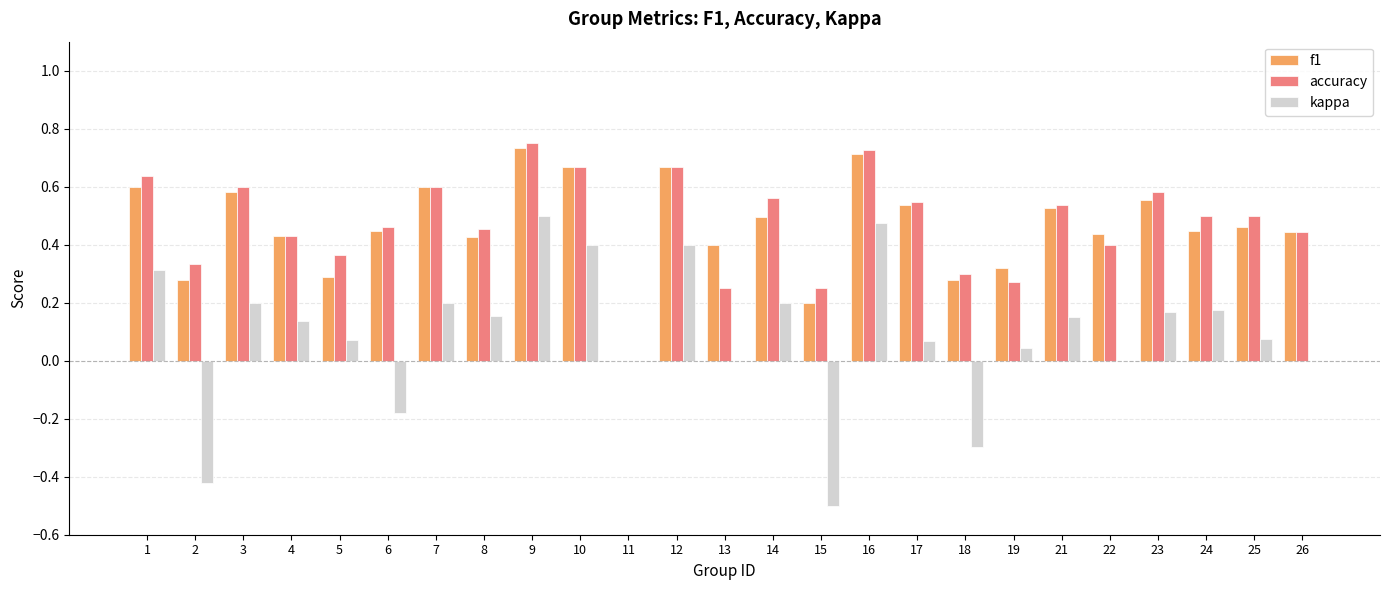

What is the sum of all kappa values?

2.3